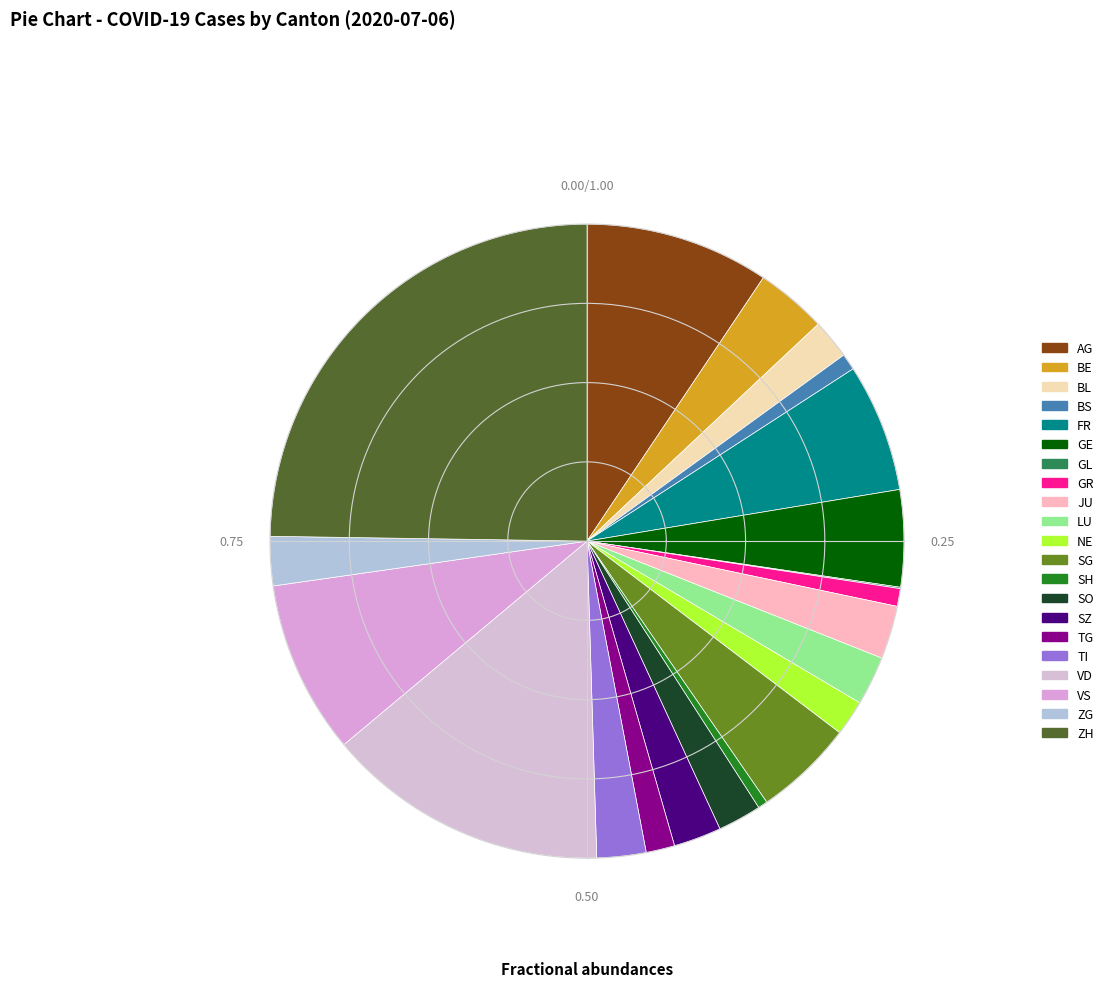

Combined, do GL and TG account for over 50%?

No